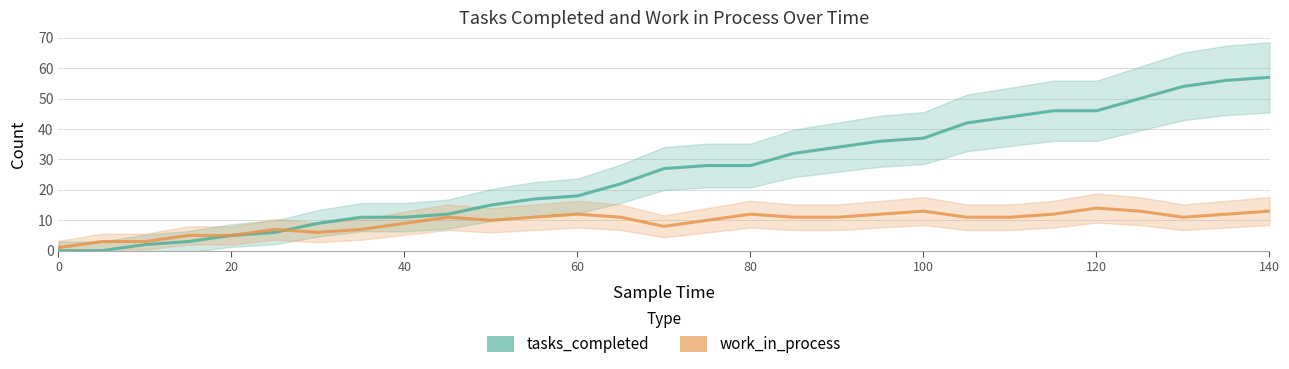

What is the lowest value of the work_in_process series?

1